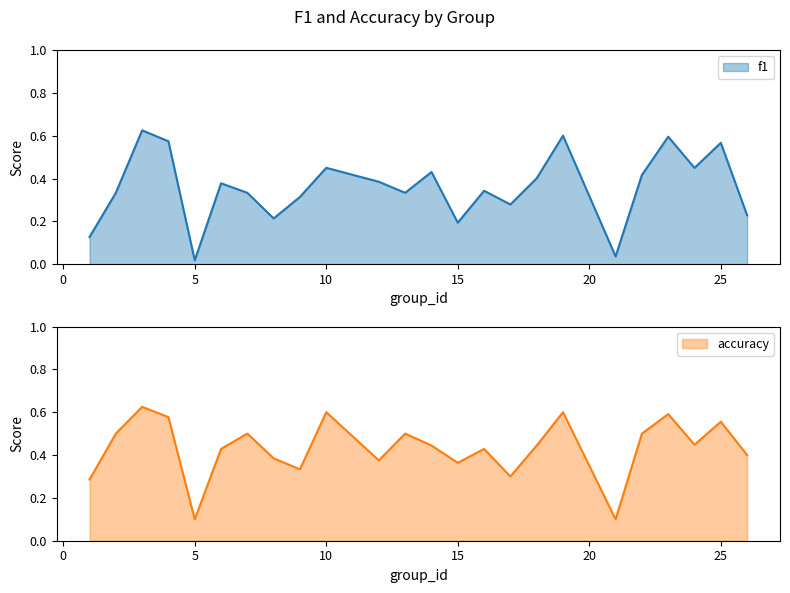

What are all the series names shown in the legend?

f1, accuracy